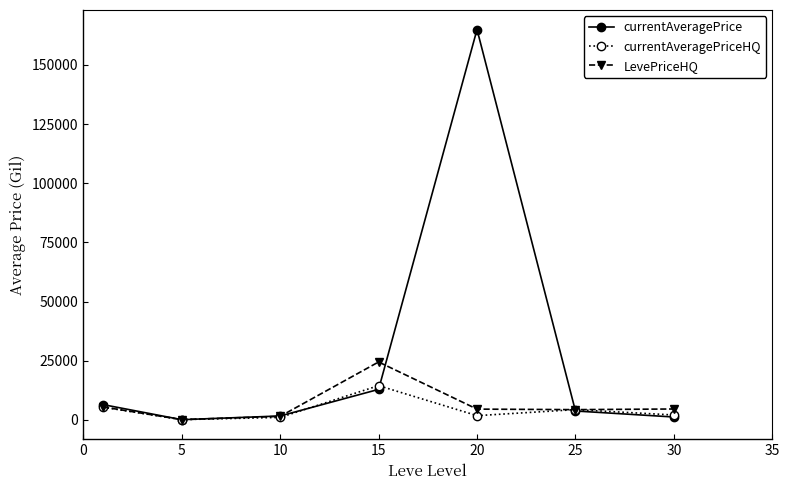

Which series has the largest total across all categories?

currentAveragePrice